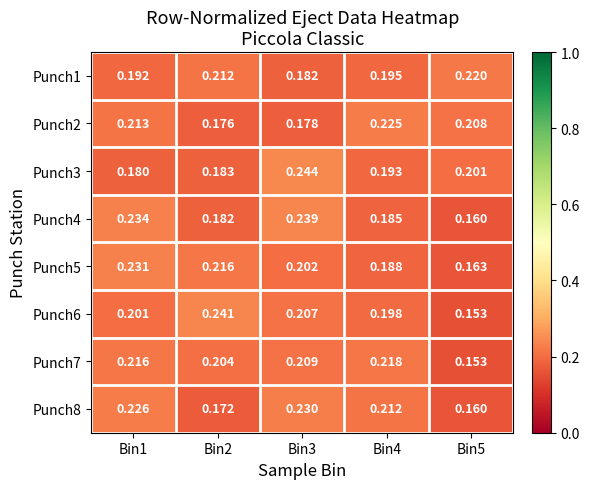

What is the difference between the highest and lowest values at Bin3?

0.1